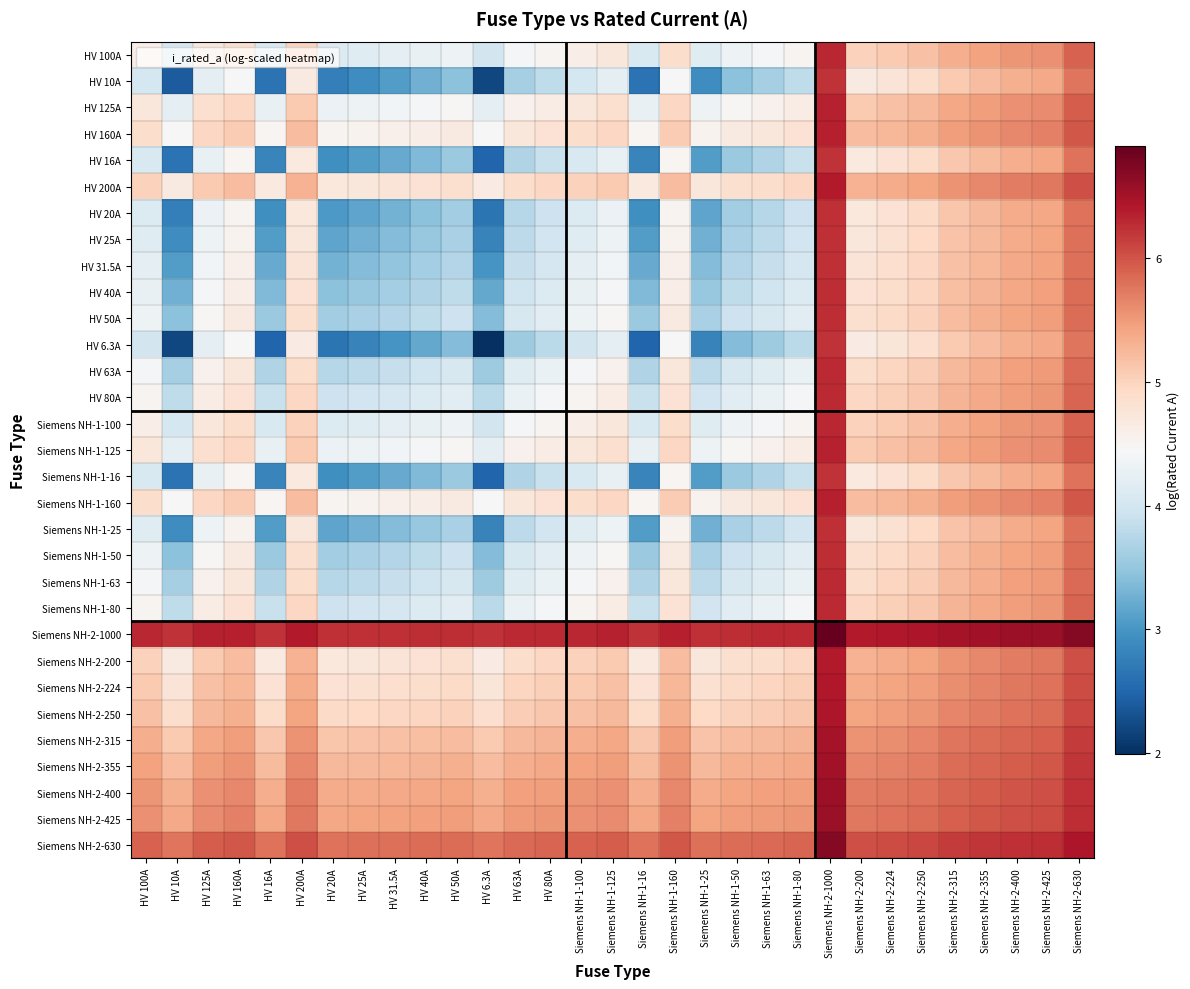

Which series changed the most between HV 160A and HV 40A?

HV 6.3A